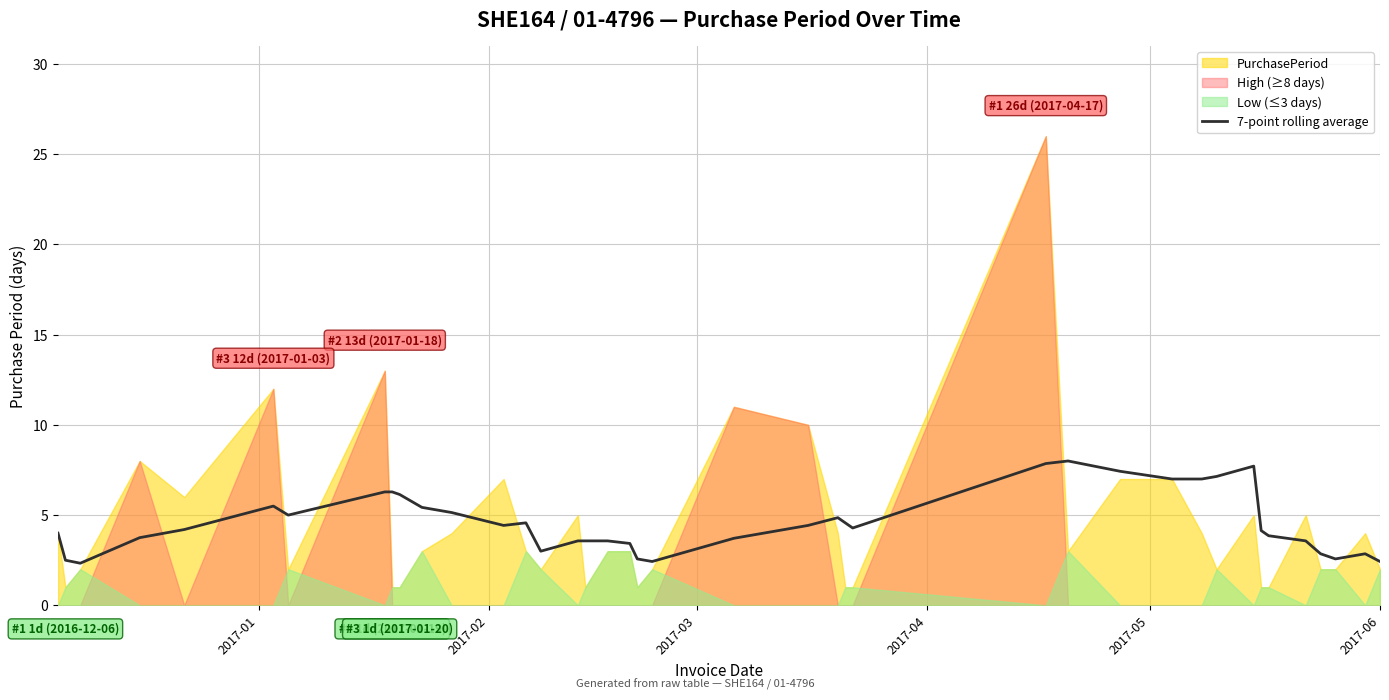

What is the average value?

4.6